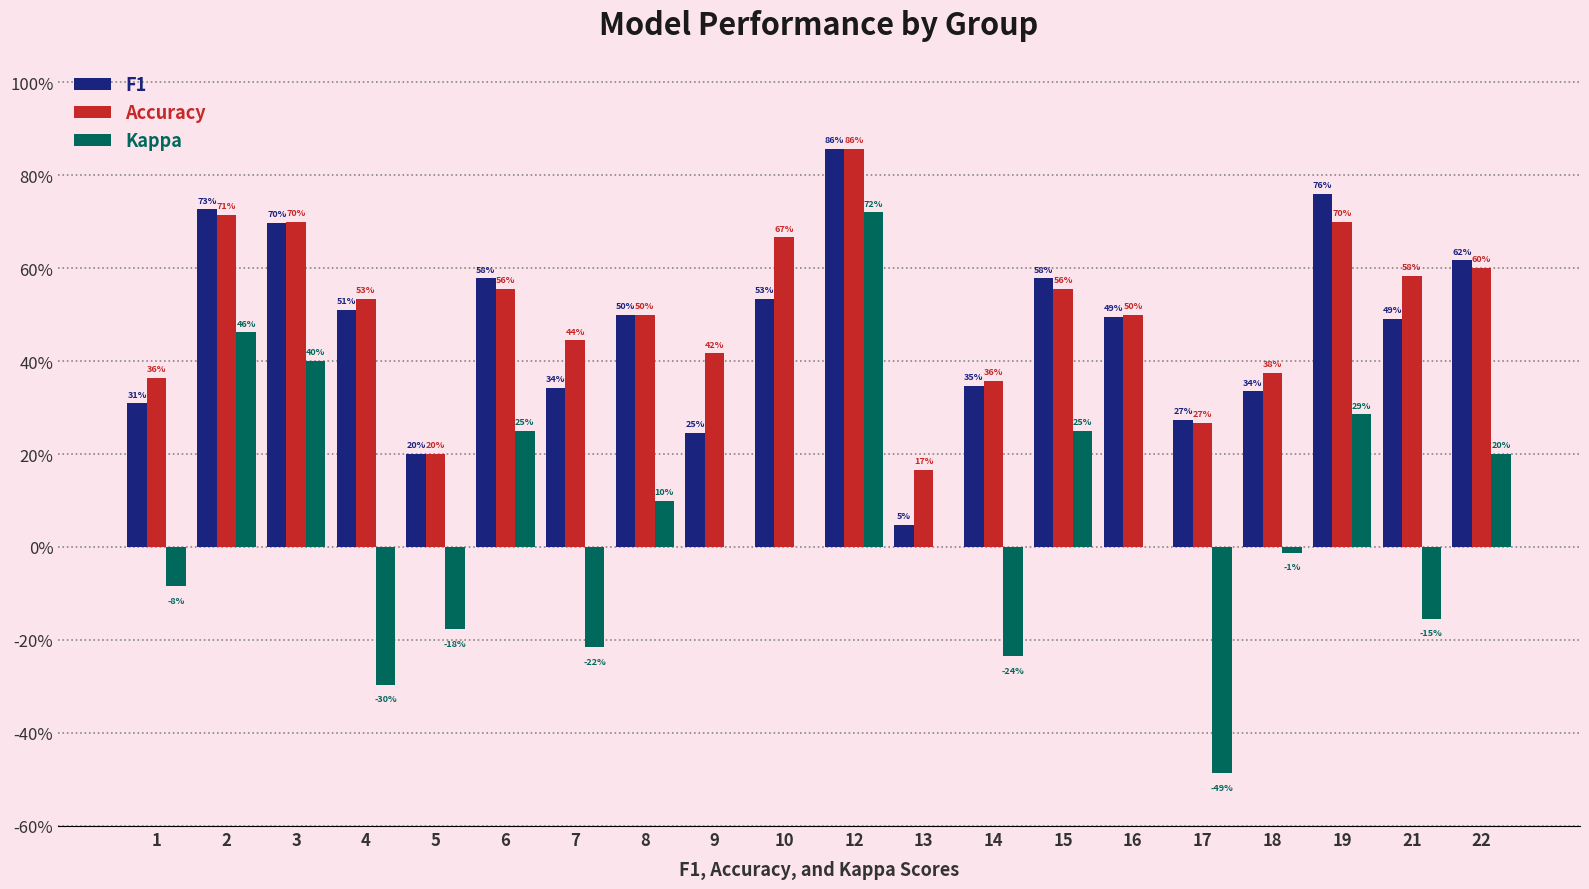

What is the maximum value for Kappa?

0.7